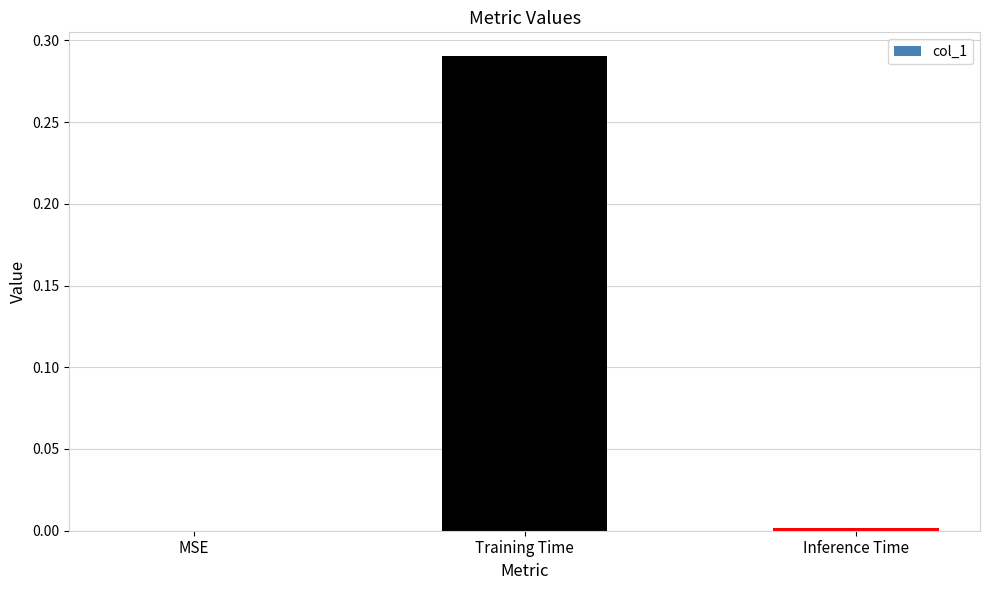

How many categories are shown in the chart?

3